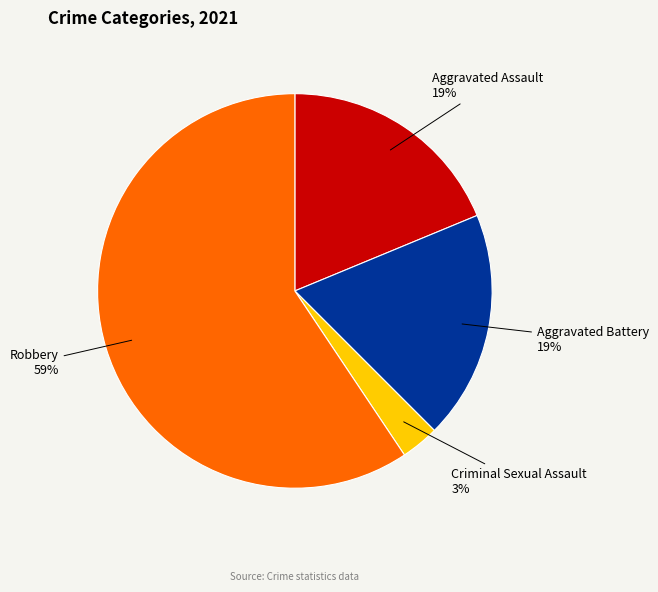

What is the largest slice in the pie chart?

Robbery